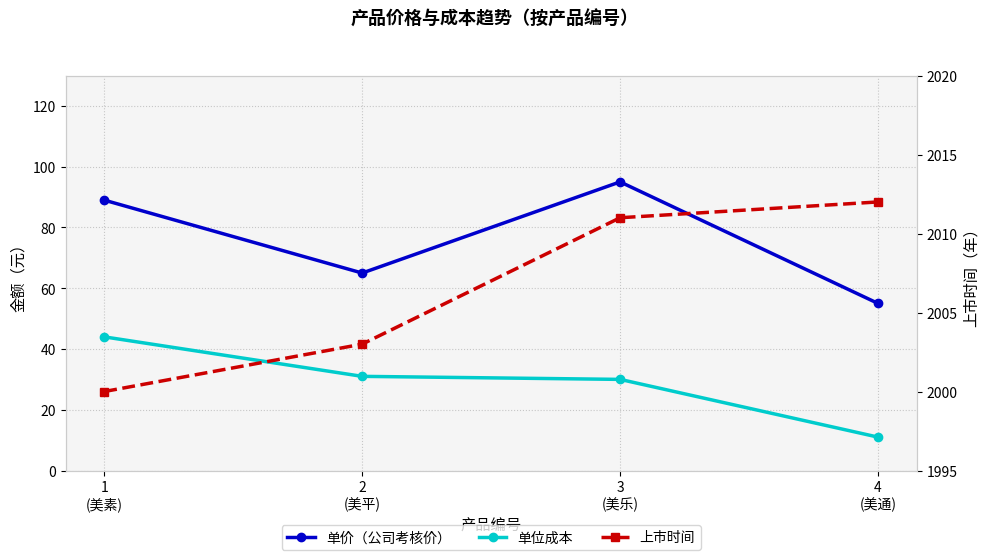

Between 2
(美平) and 4
(美通), which is larger?

2
(美平)